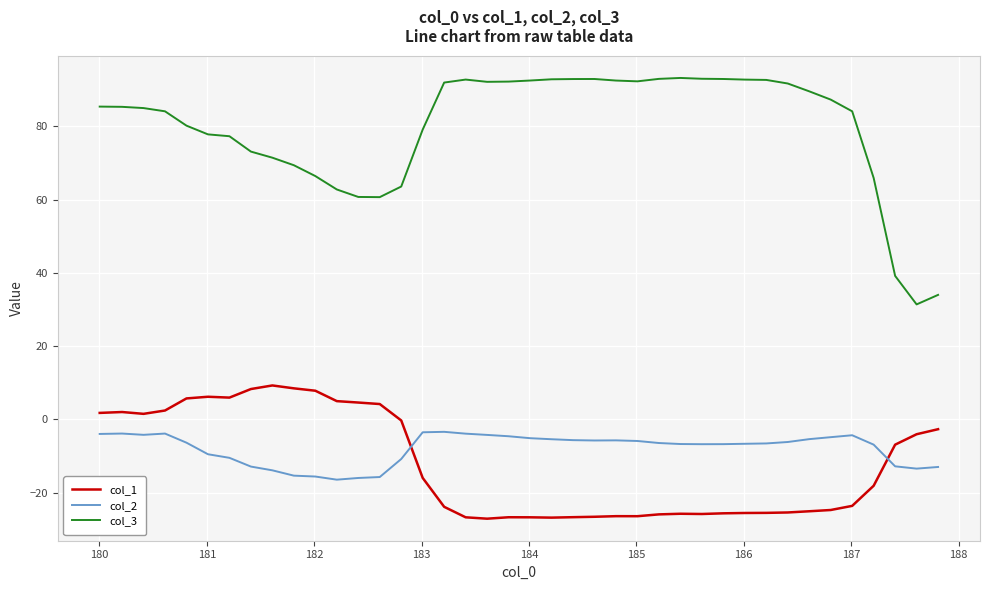

At how many categories does at least one series exceed 25?

40